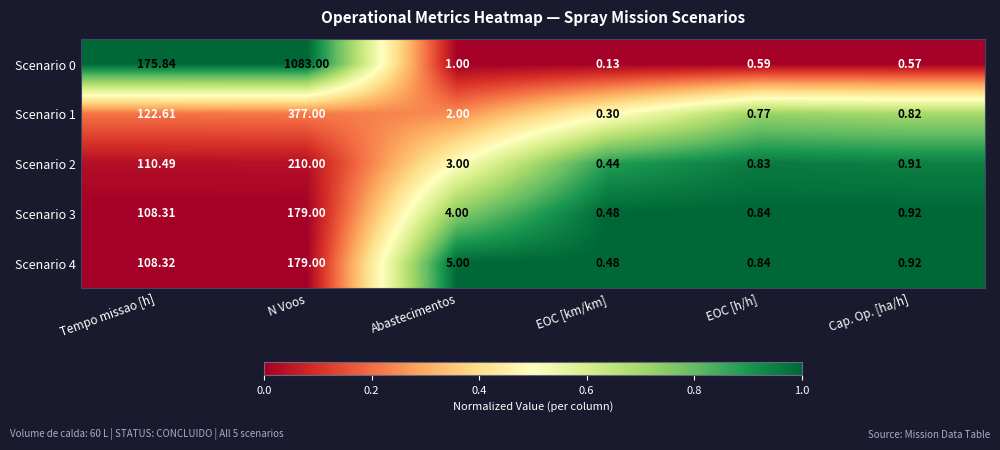

At which category is the sum across all series the highest?

N Voos